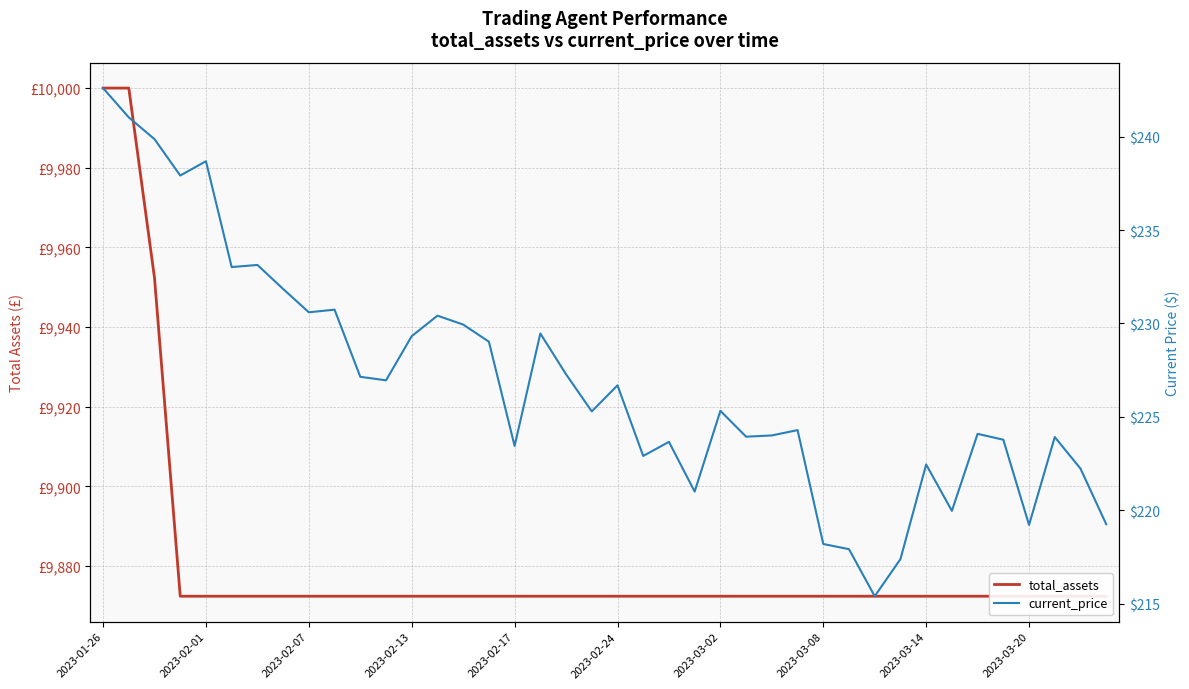

True or false: current_price has a value of 382.8 at 10.

False